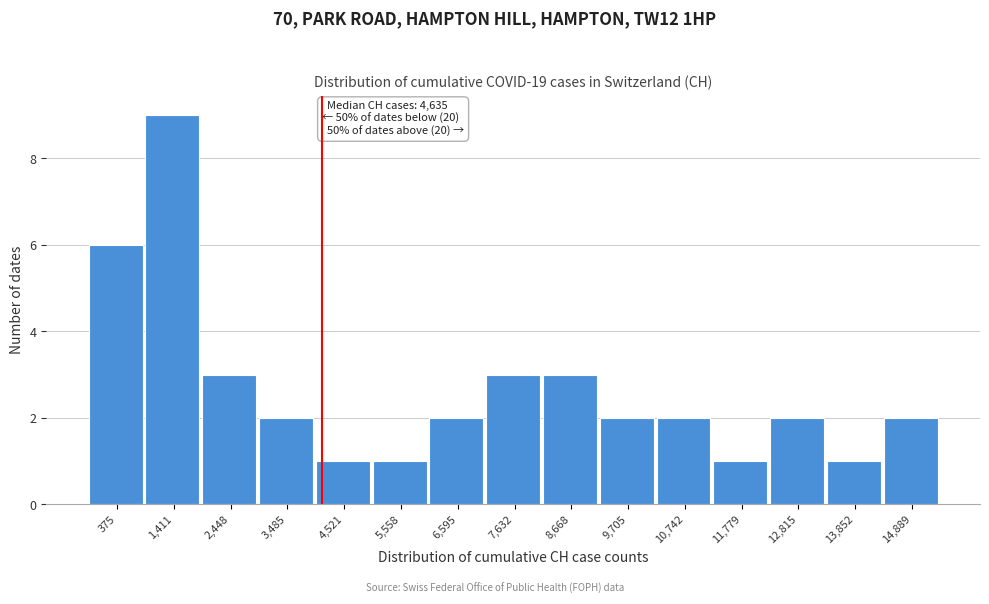

Reading left to right, what are all the values shown in this chart?

375=6	1,411=9	2,448=3	3,485=2	4,521=1	5,558=1	6,595=2	7,632=3	8,668=3	9,705=2	10,742=2	11,779=1	12,815=2	13,852=1	14,889=2